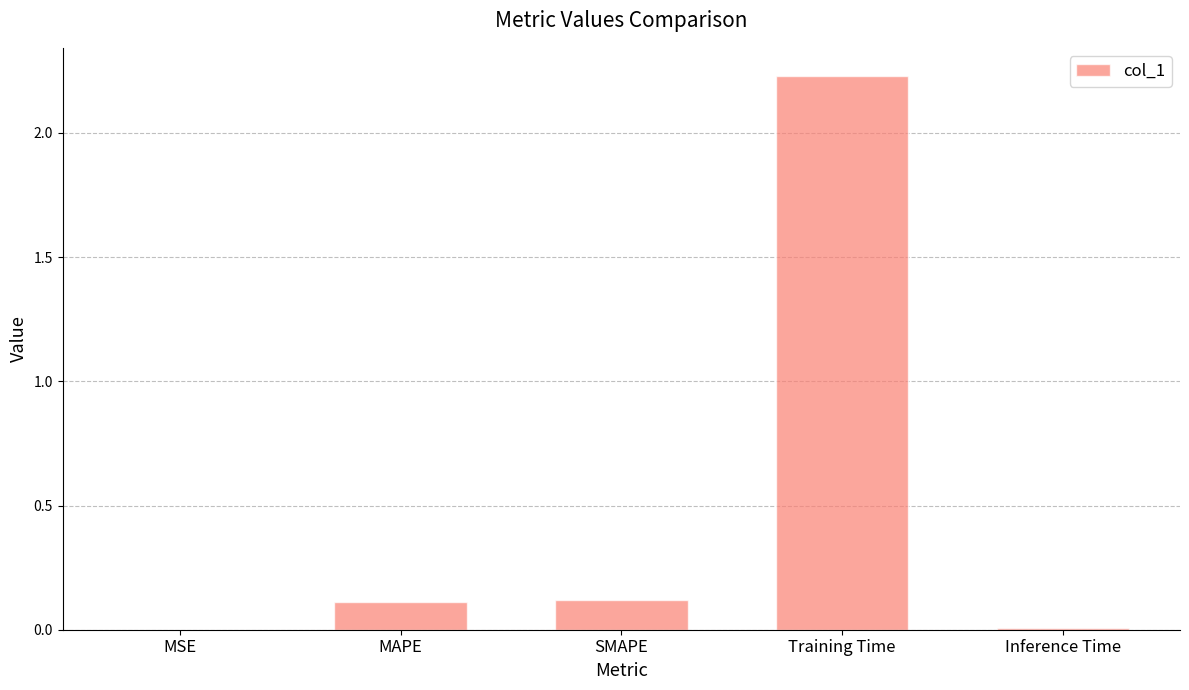

What is the sum of the values at Training Time and MAPE?

2.3